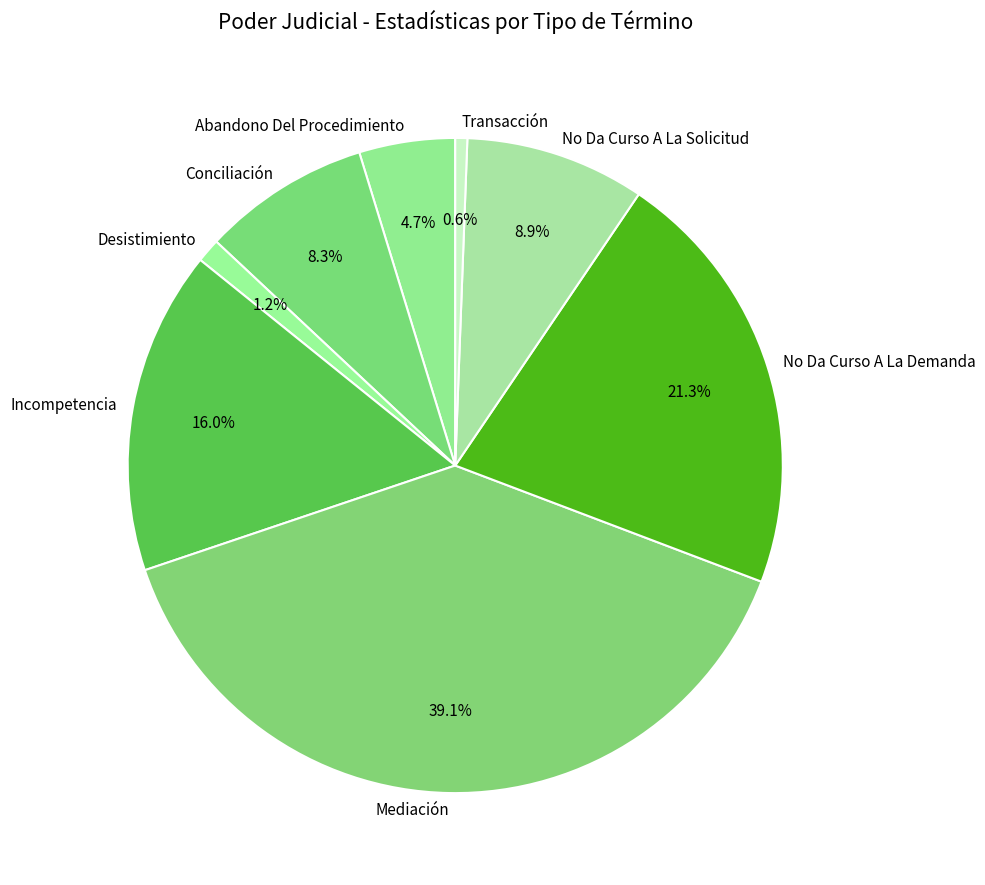

To the nearest percent, what percentage of the pie is Abandono Del Procedimiento?

5%